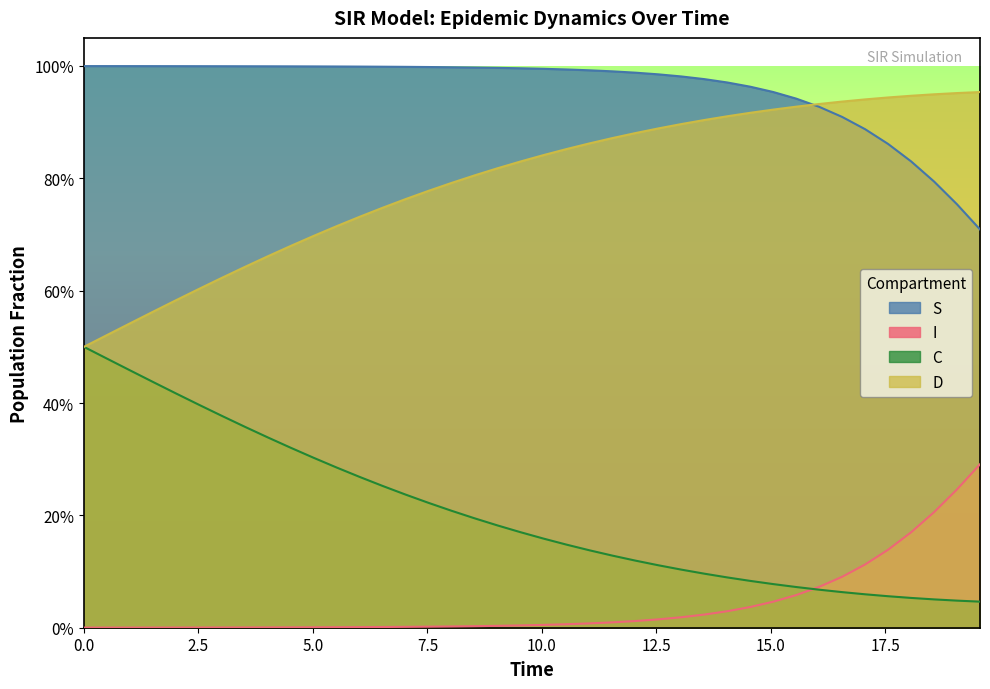

What is the value of the S point at the 12th from the left?

1.0